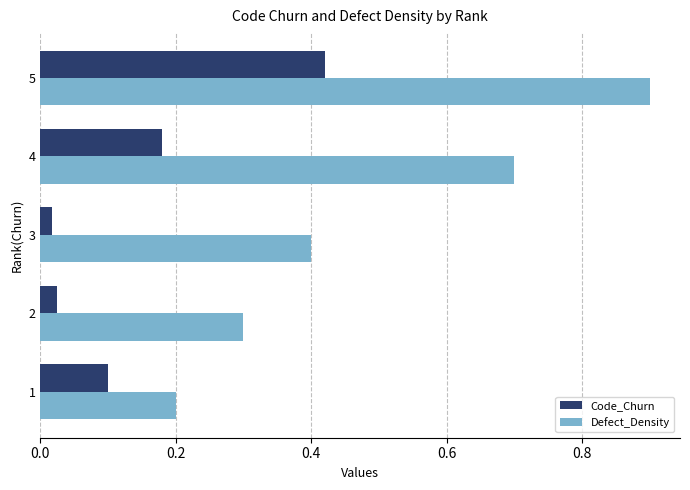

Which series has the largest range (max minus min)?

Defect_Density